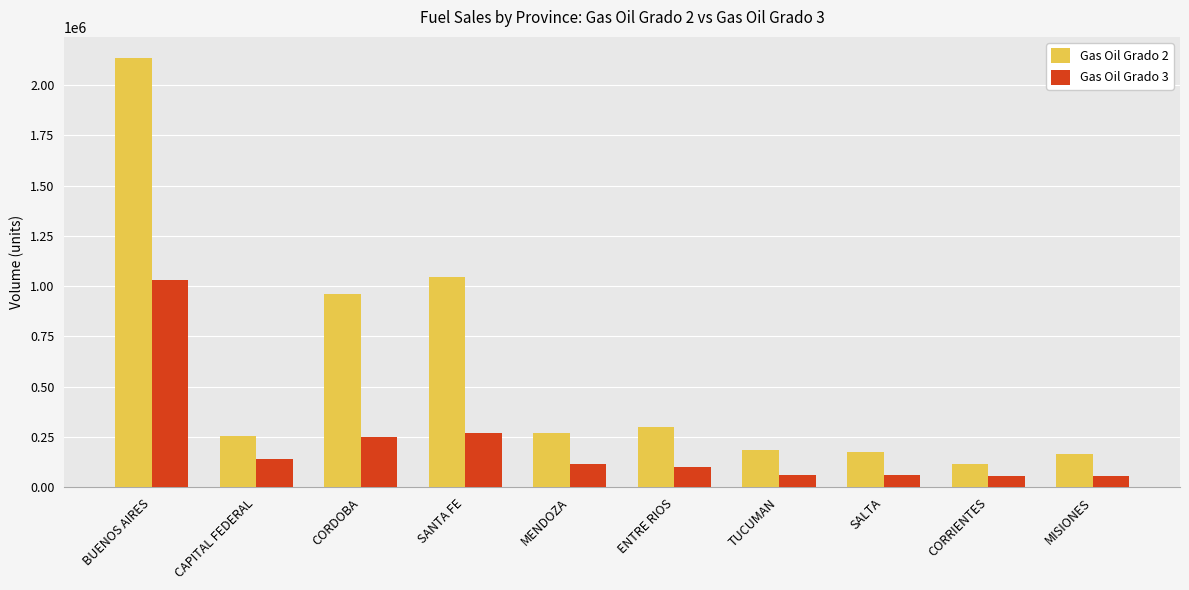

Does the chart contain stacked bars?

No